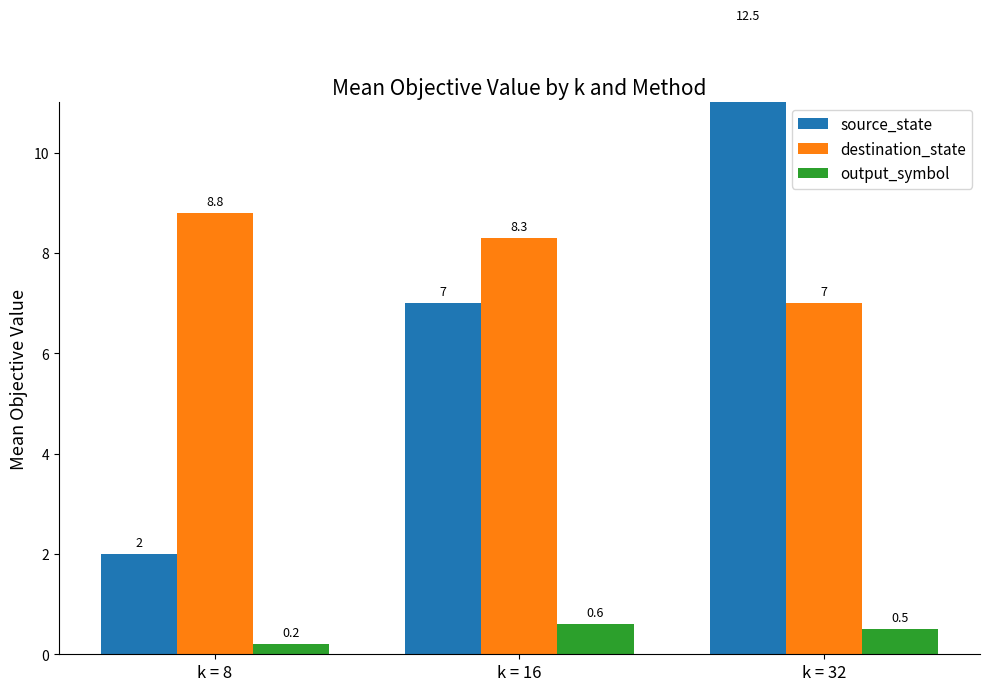

How many bars are there in each group?

3